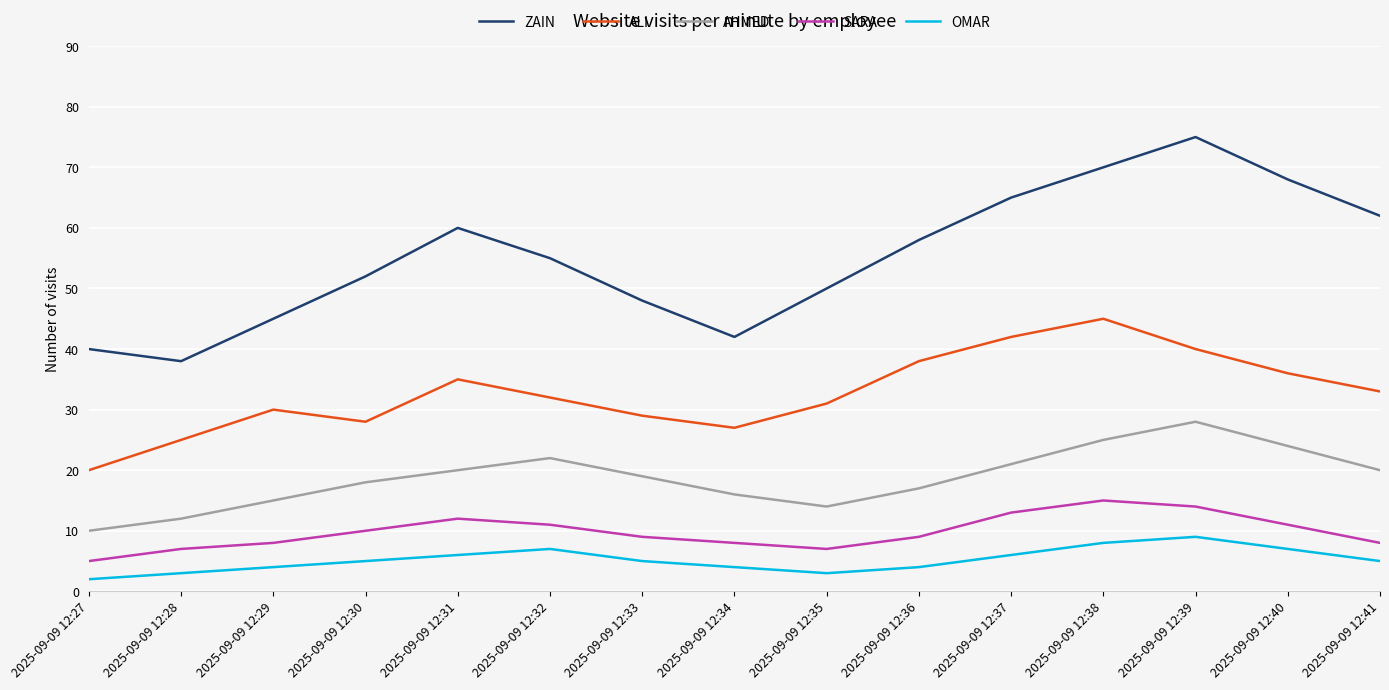

At how many categories does at least one series exceed 44?

12